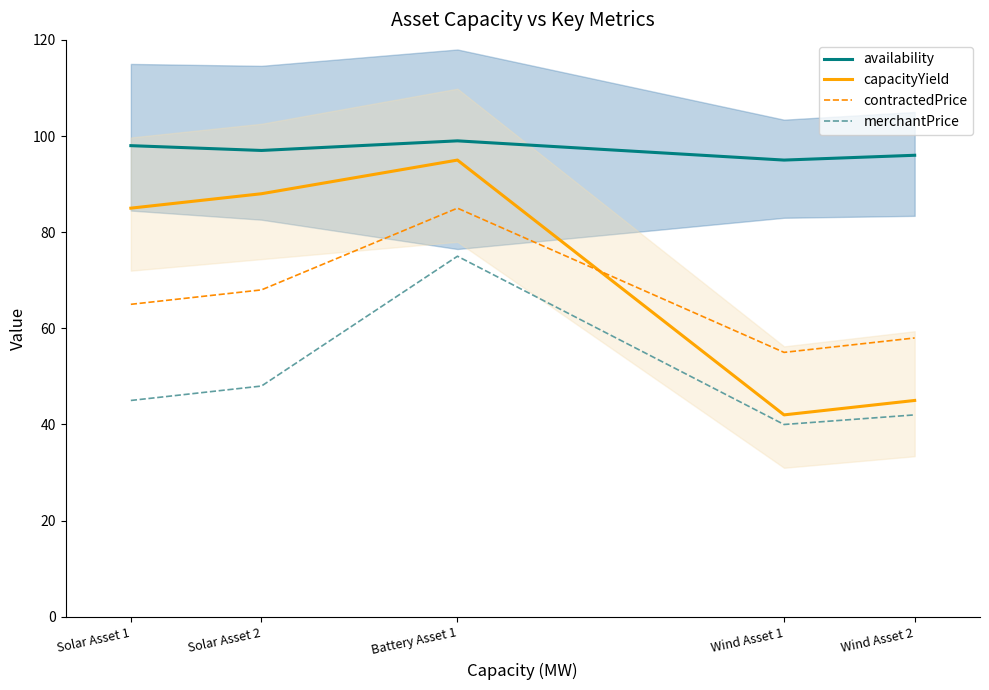

At Battery Asset 1, list the series in order from smallest to largest.

merchantPrice, contractedPrice, capacityYield, availability